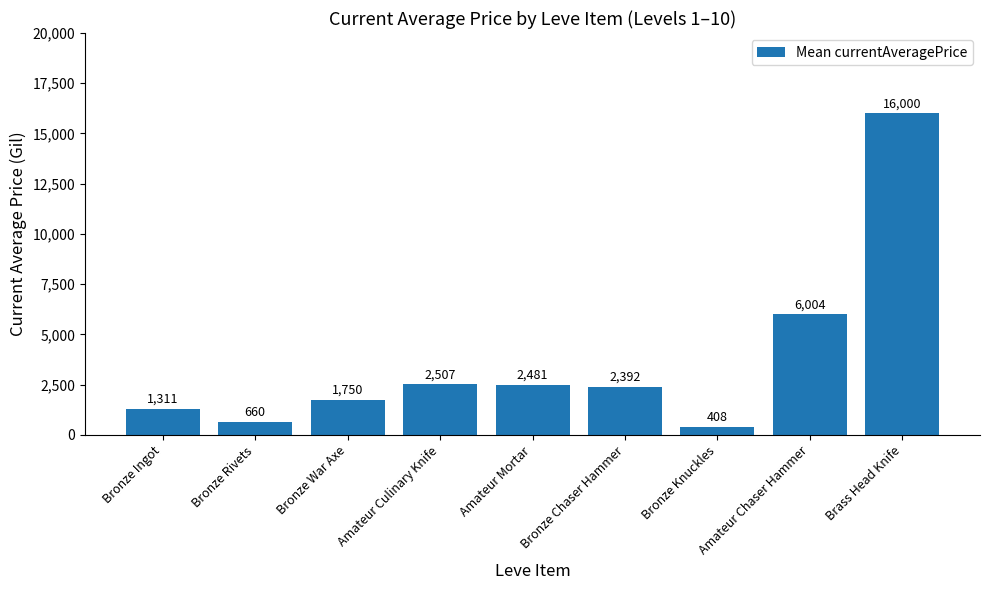

What is the ratio of the value at Bronze Ingot to the value at Amateur Chaser Hammer?

0.2